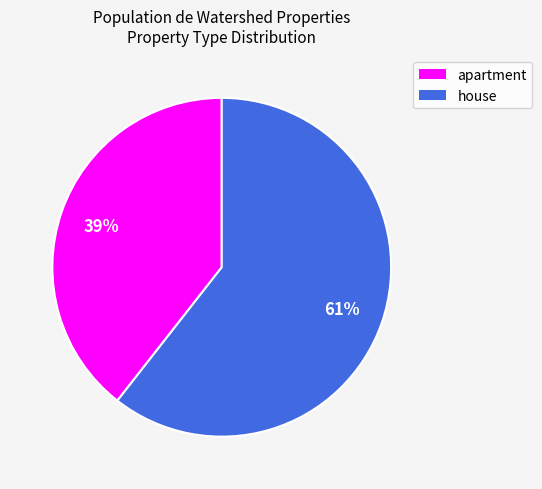

Which has a higher value, apartment or house?

house